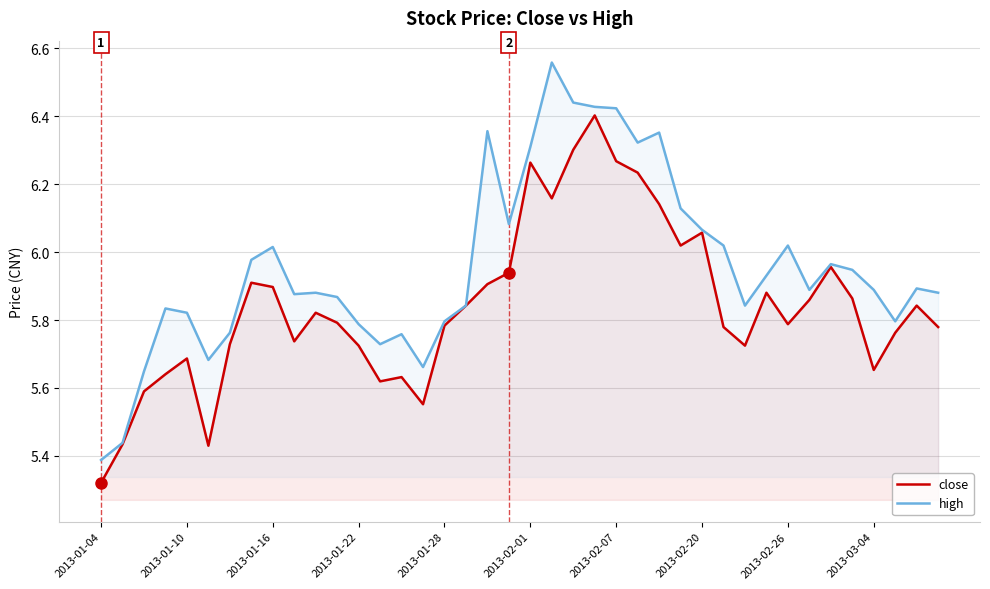

What is the lowest value of the high series?

5.4